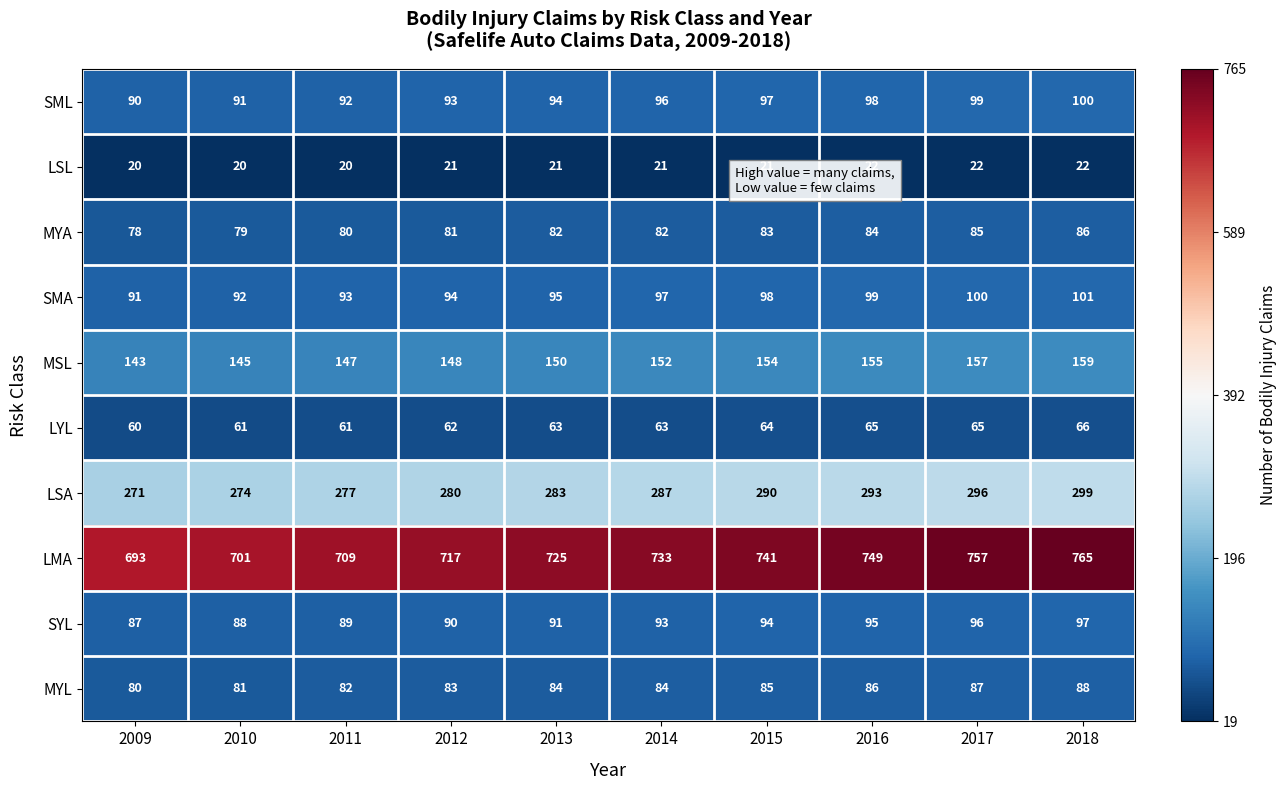

Rank the series at 2010 from highest to lowest value.

LMA, LSA, MSL, SMA, SML, SYL, MYL, MYA, LYL, LSL